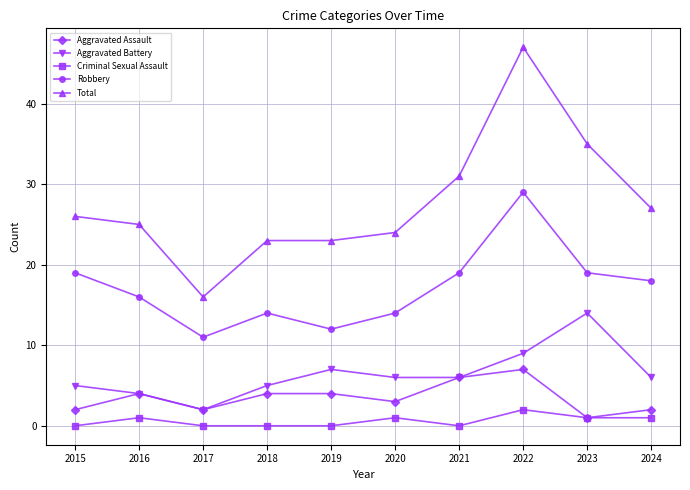

True or false: Total and Criminal Sexual Assault intersect in this chart.

False